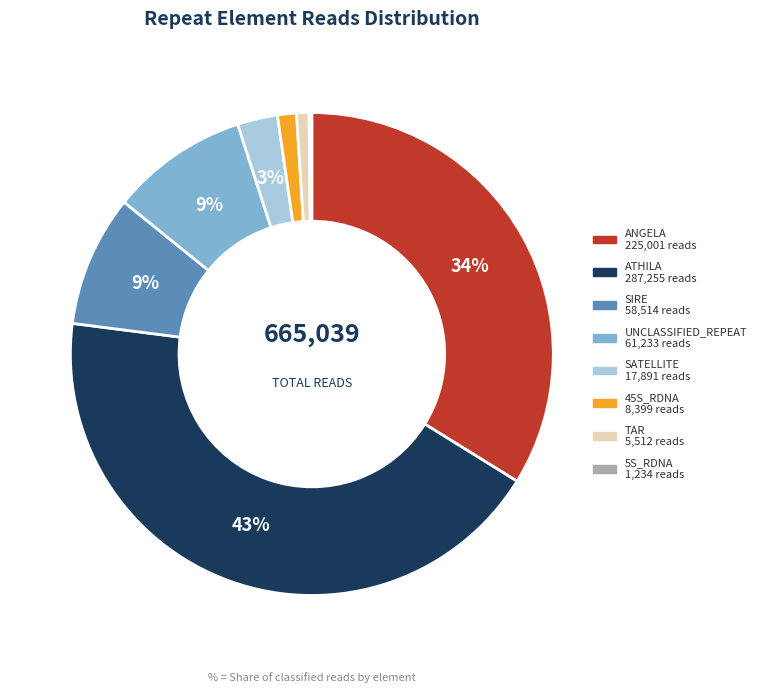

To the nearest percent, what is the difference between the largest and smallest slice percentages?

43%